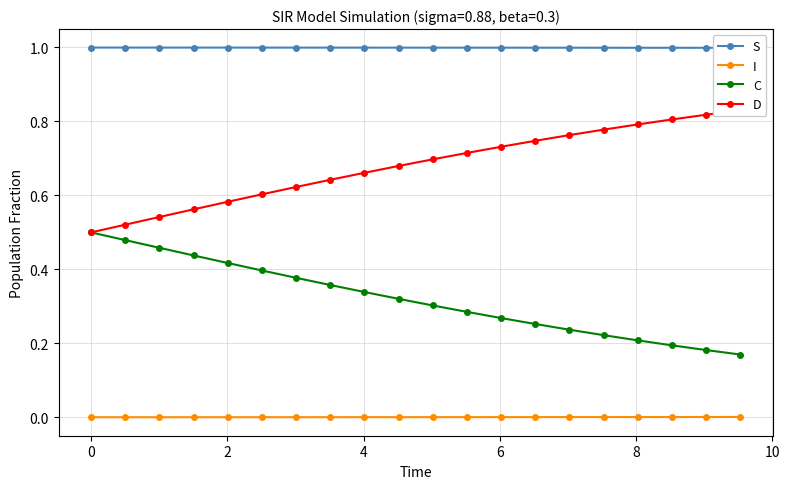

True or false: C and I intersect in this chart.

False